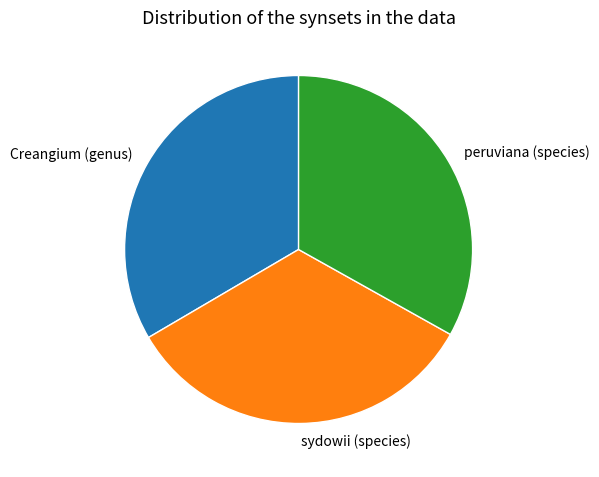

Is the sum of peruviana (species) and Creangium (genus) greater than half?

Yes